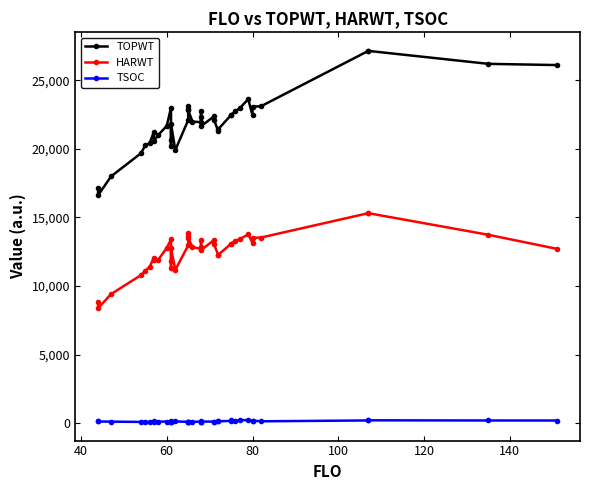

True or false: TOPWT and HARWT intersect in this chart.

False